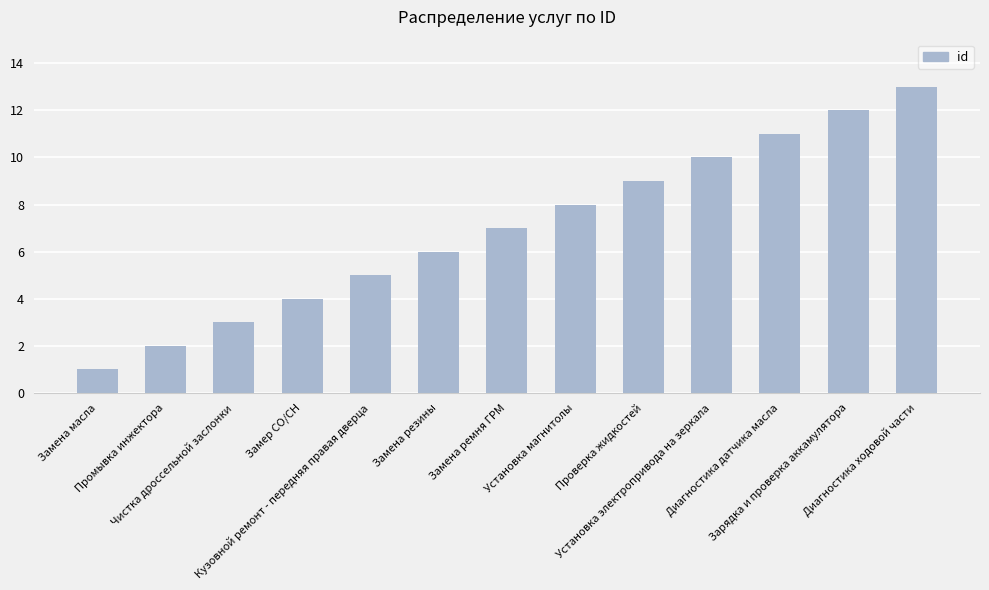

Reading left to right, list all the values displayed in this chart.

1	2	3	4	5	6	7	8	9	10	11	12	13